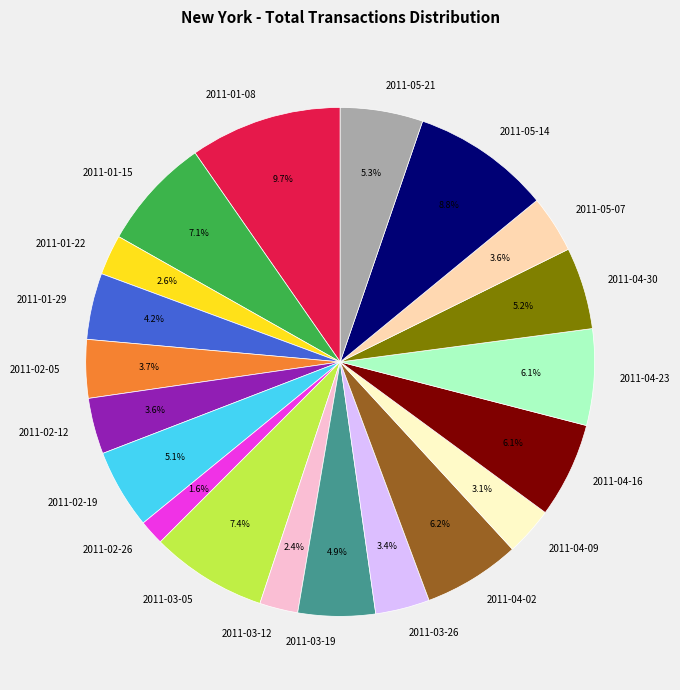

Is it true that 2011-02-26 is 2% of the pie?

True